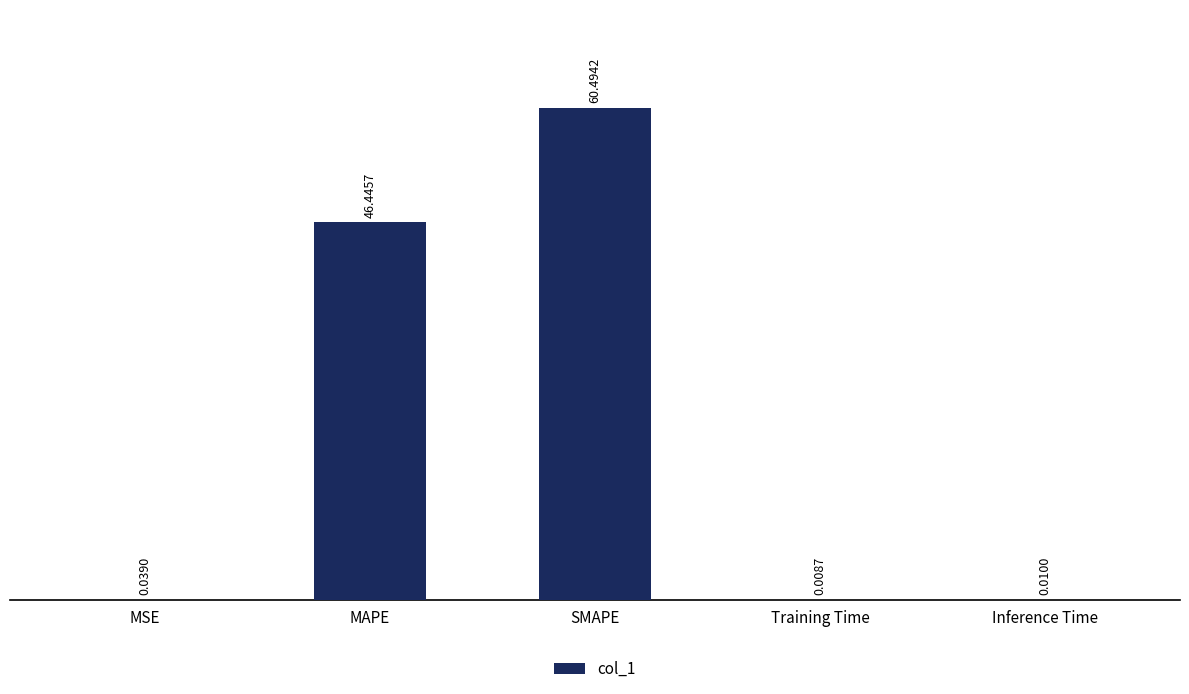

Where is the data nearest to the value 30?

MAPE